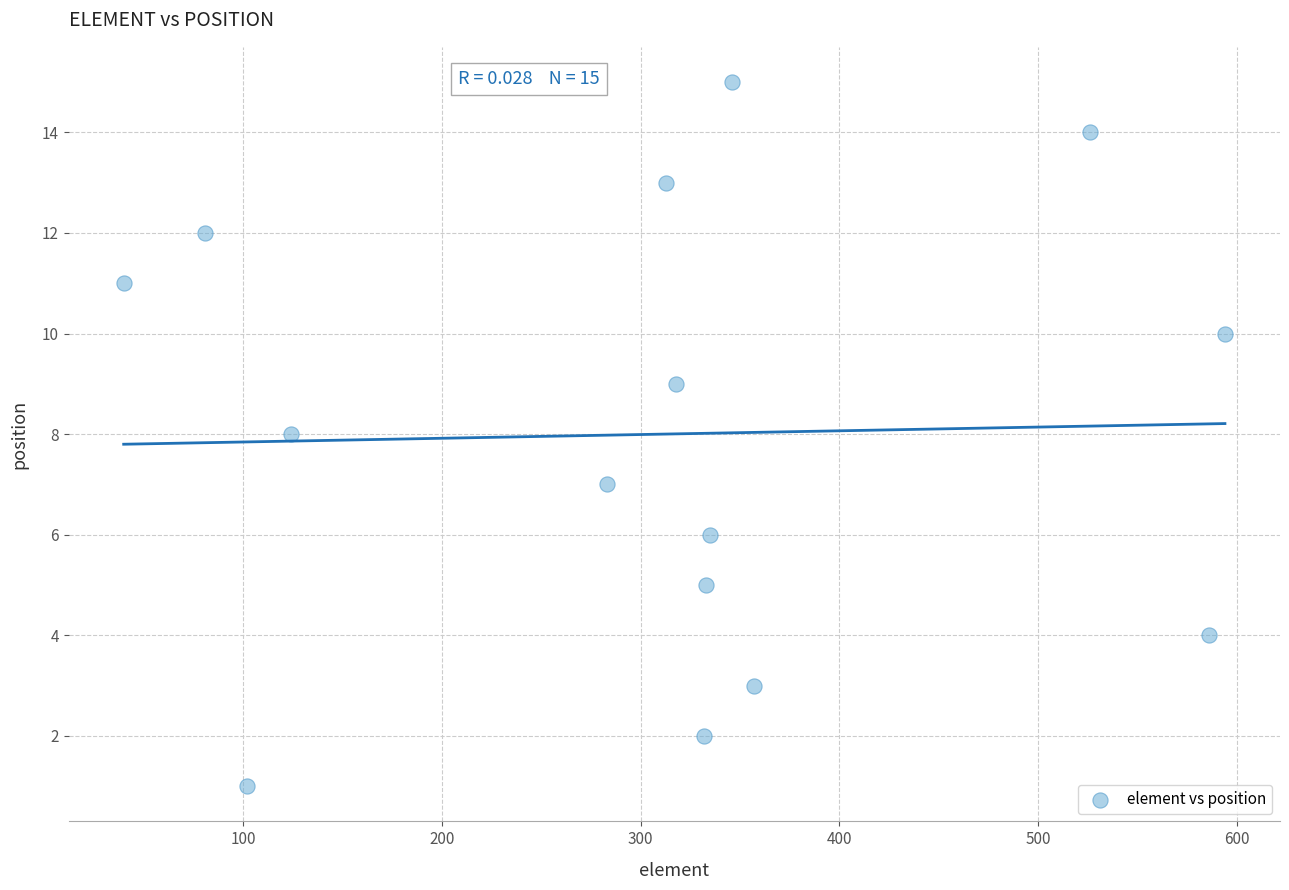

What is the range of Y values (max minus min)?

14